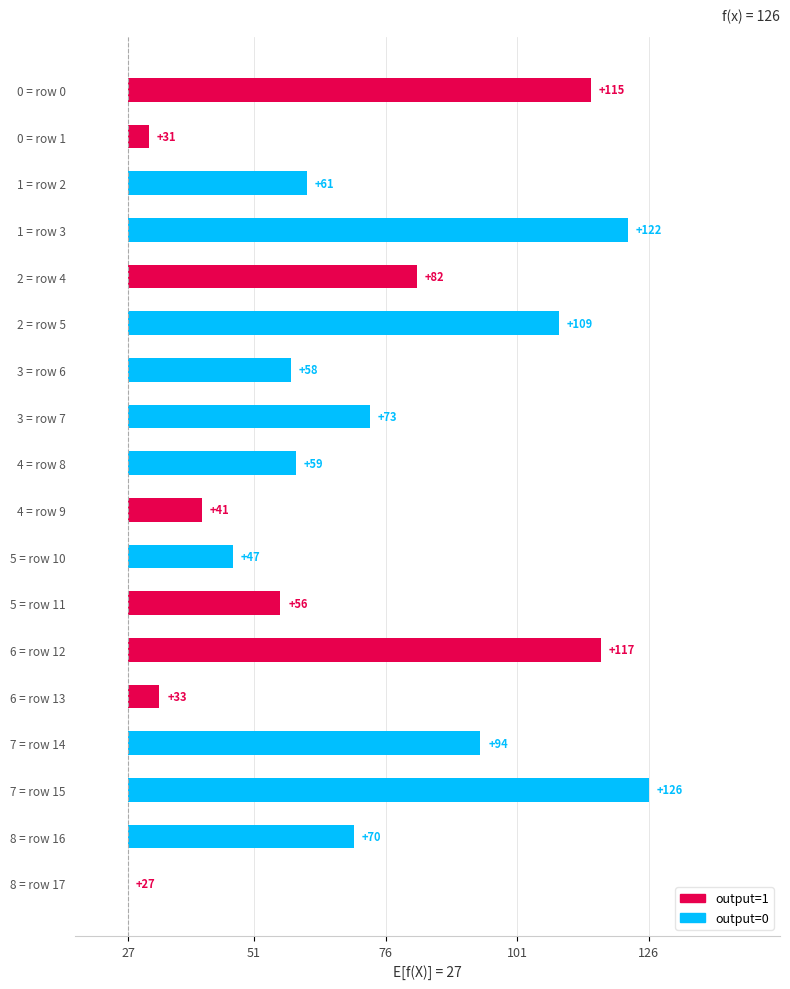

What is the change in value from 2 = row 4 to 2 = row 5?

+27